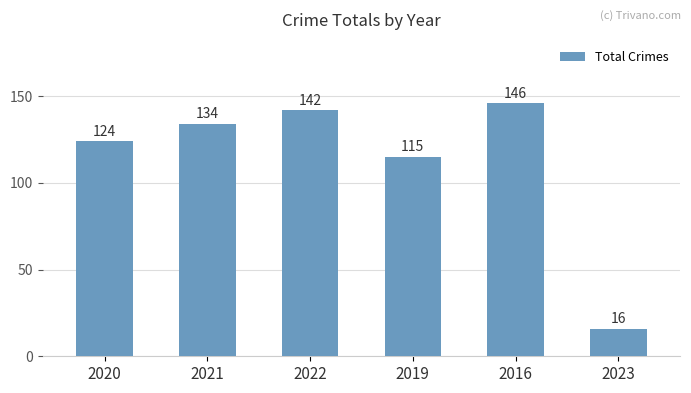

Is it true that the value at 2019 is 115?

True